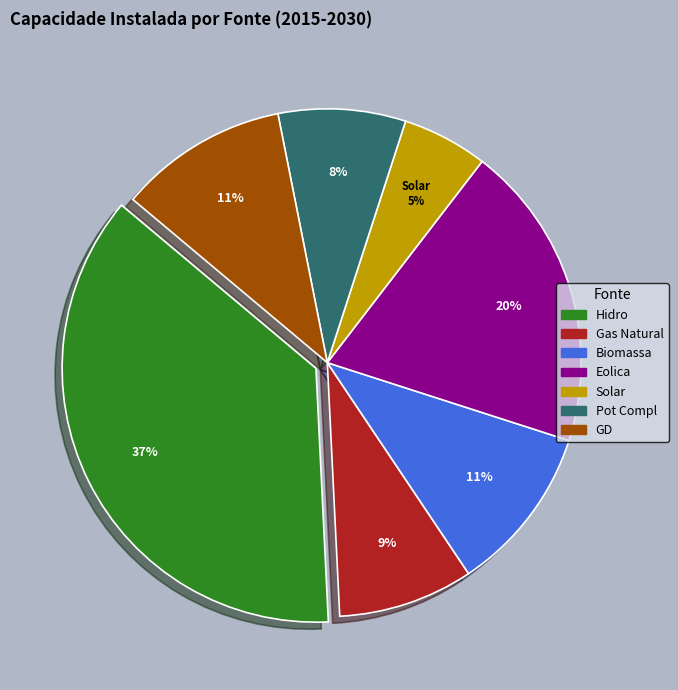

Which category has the smallest portion of the pie?

Solar